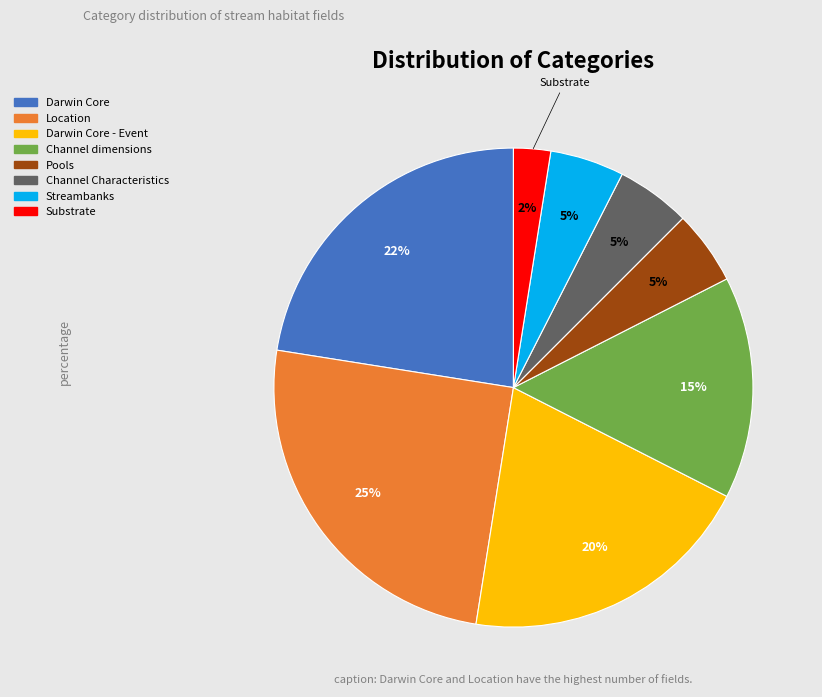

What is the largest slice in the pie chart?

Location